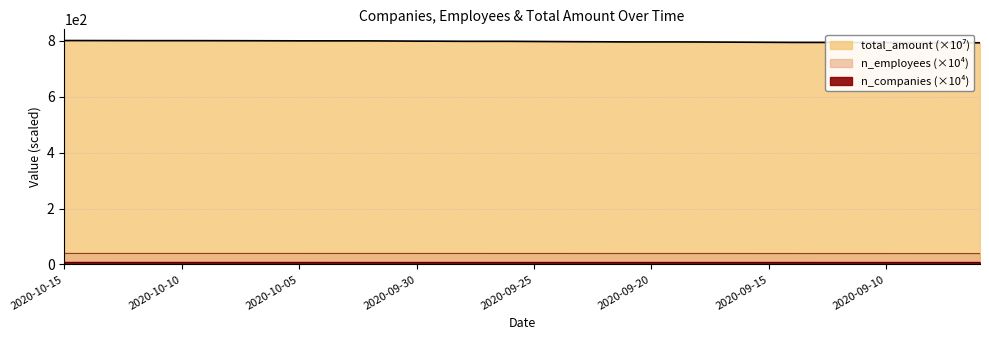

What is the label of the 15th point from the left?

2020-10-01